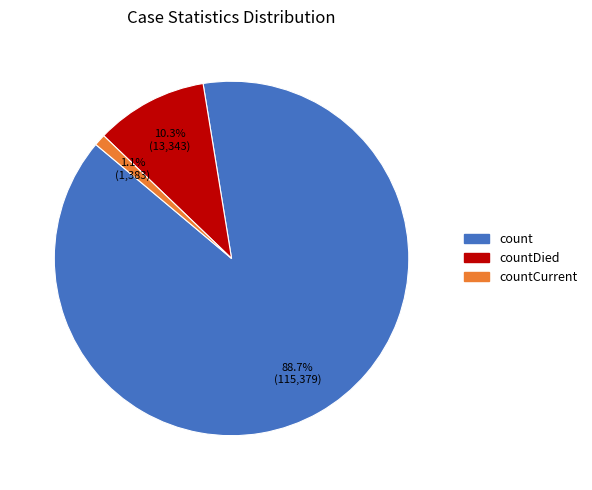

Which slice is the largest?

count